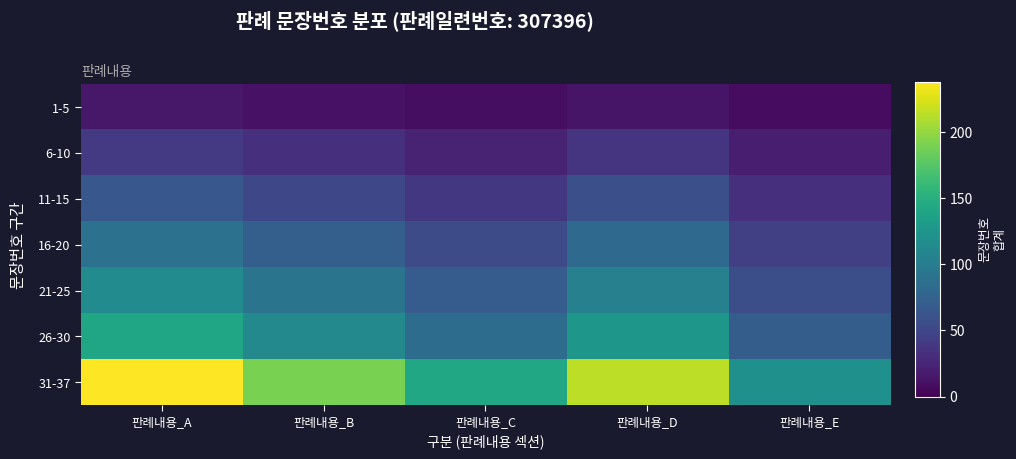

At which category is the sum across all series the highest?

판례내용_A